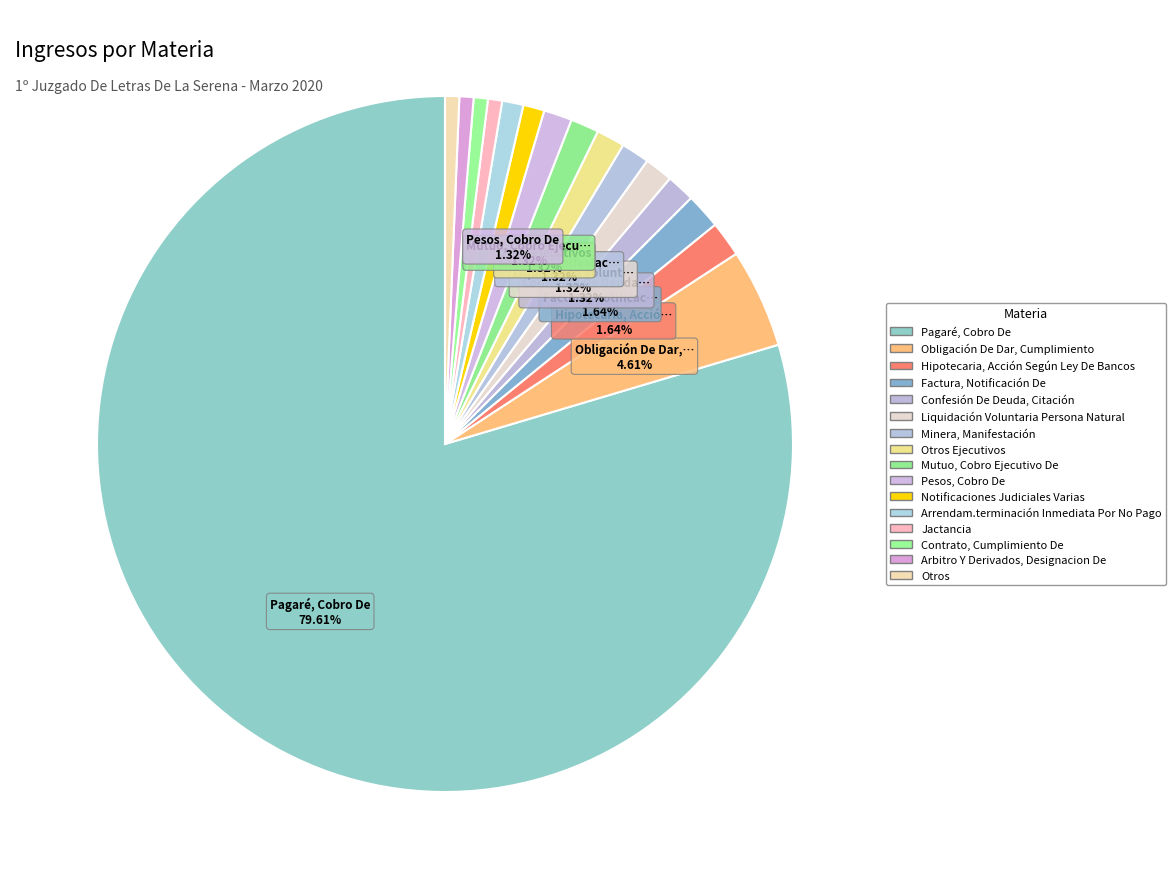

How many segments does this pie chart have?

16